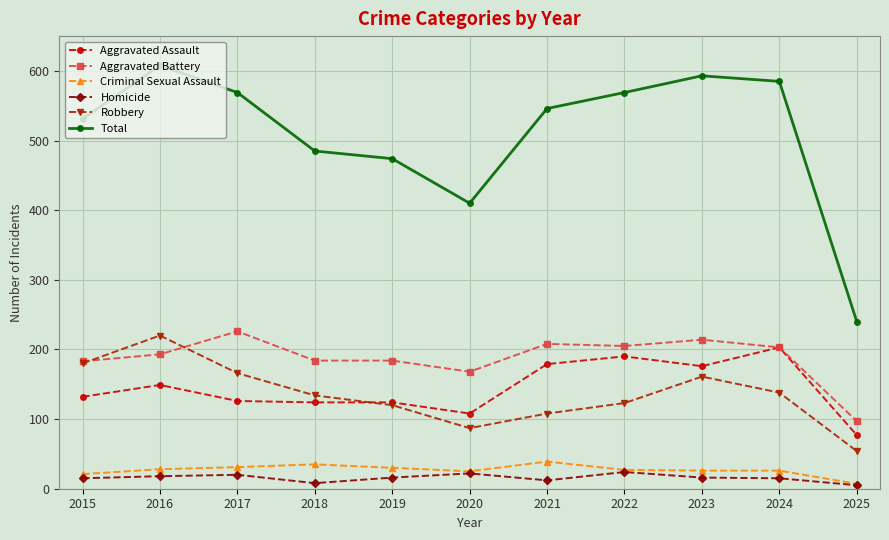

Where is Total nearest to the value 424?

2020